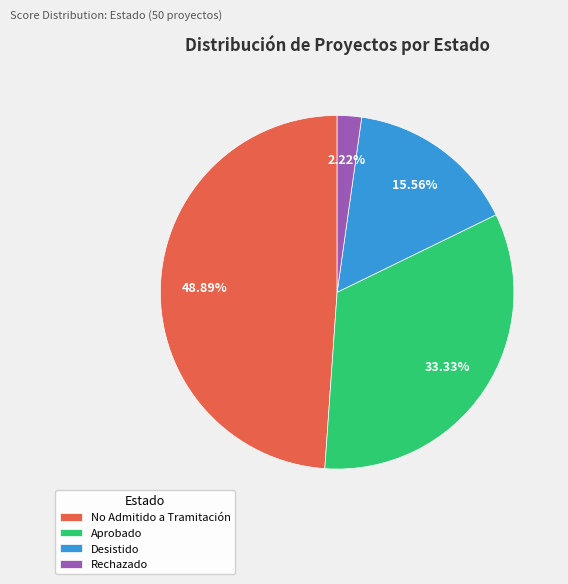

The No Admitido a Tramitación slice represents 63% of the pie. True or false?

False